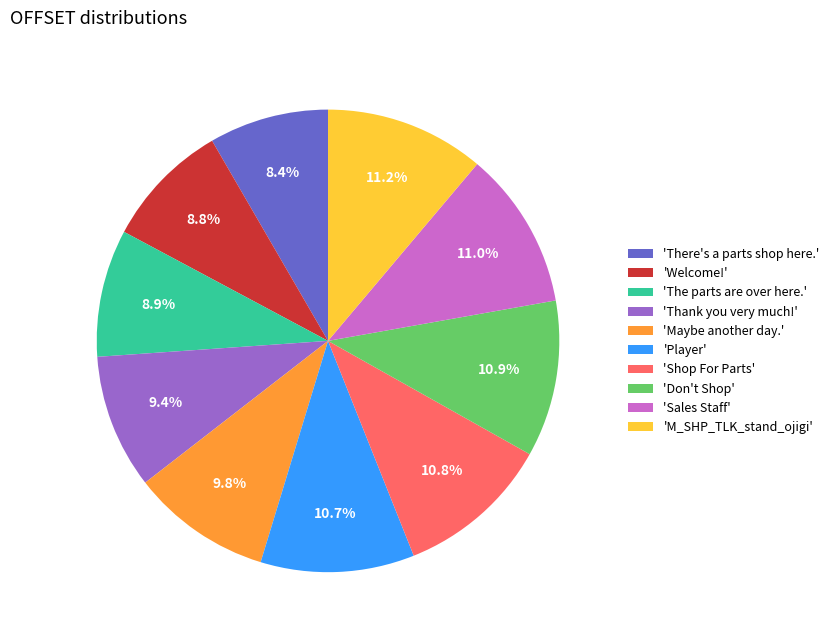

To the nearest percent, what is the difference between the largest and smallest slice percentages?

3%